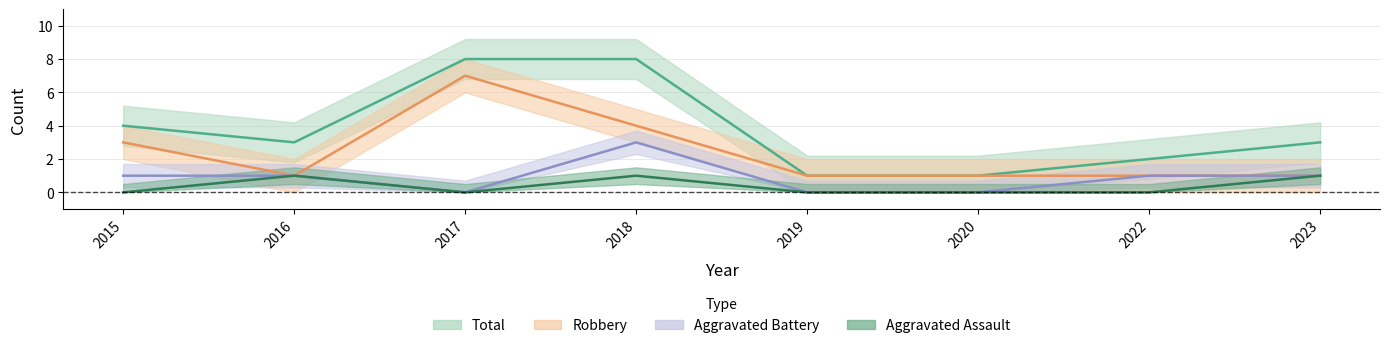

What is the sum of all Aggravated Battery values?

7